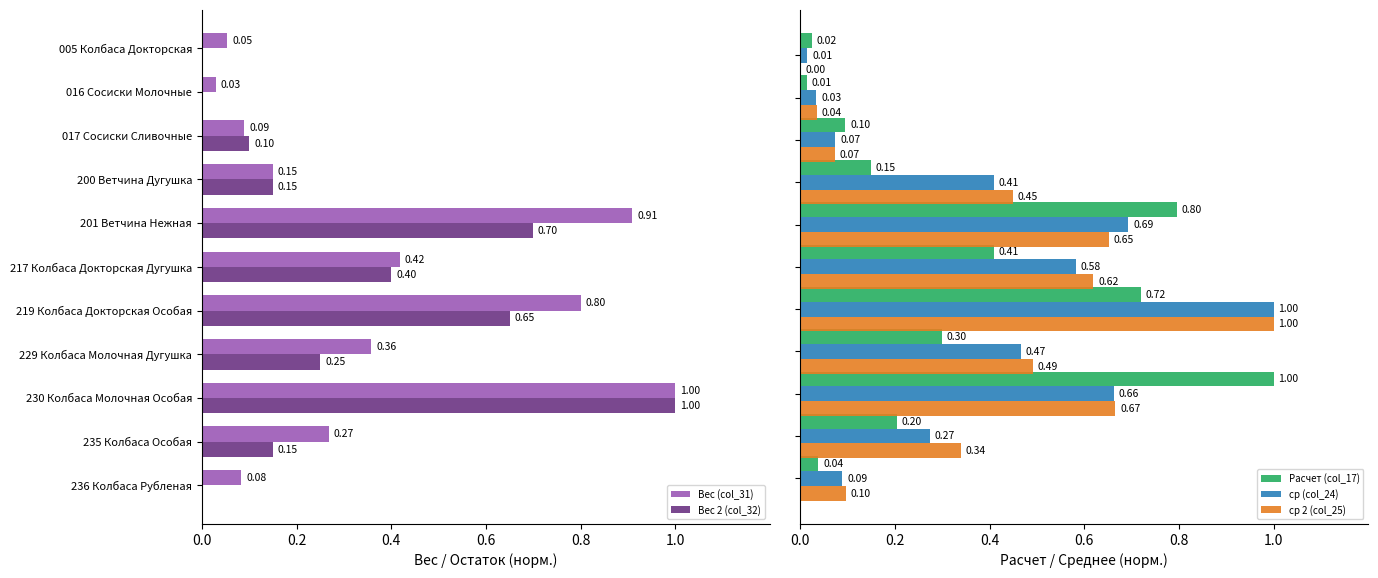

What is the total value across all series at 0.8?

3.8